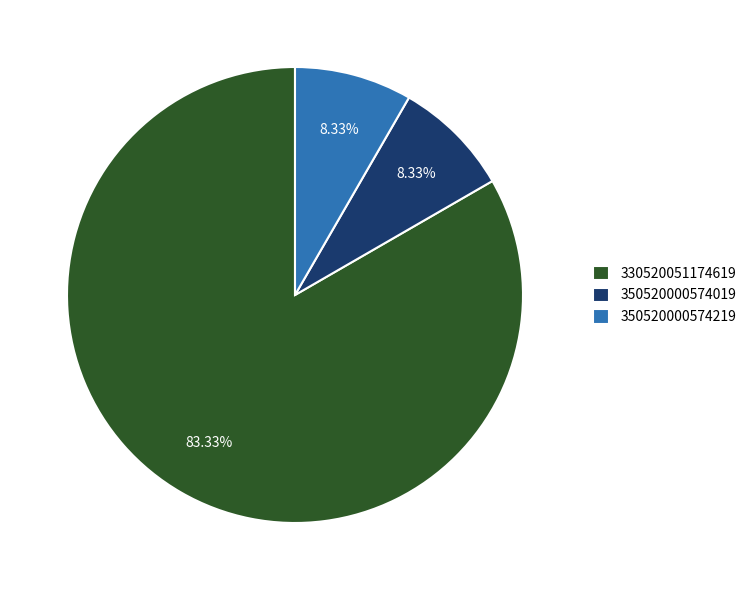

Is there any slice that represents more than half of the pie?

Yes